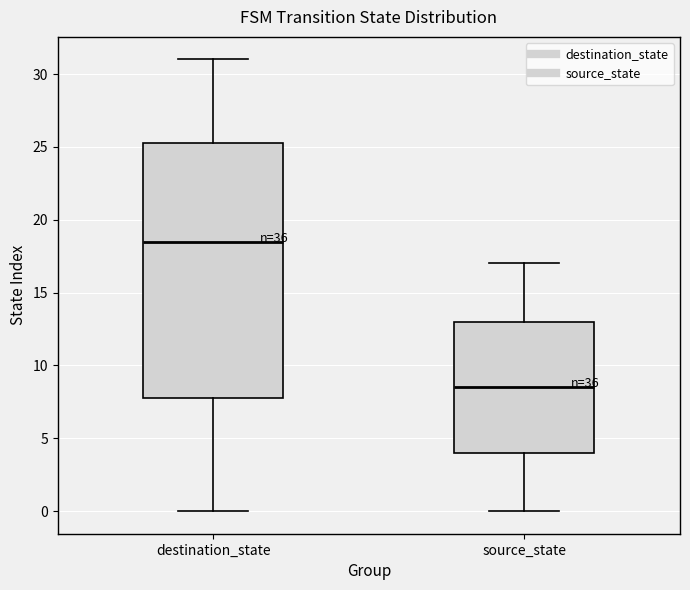

Where does the upper whisker of the box for source_state end on the y-axis? The values are not printed on the chart, so give them approximately, as read against the axis.

17.0